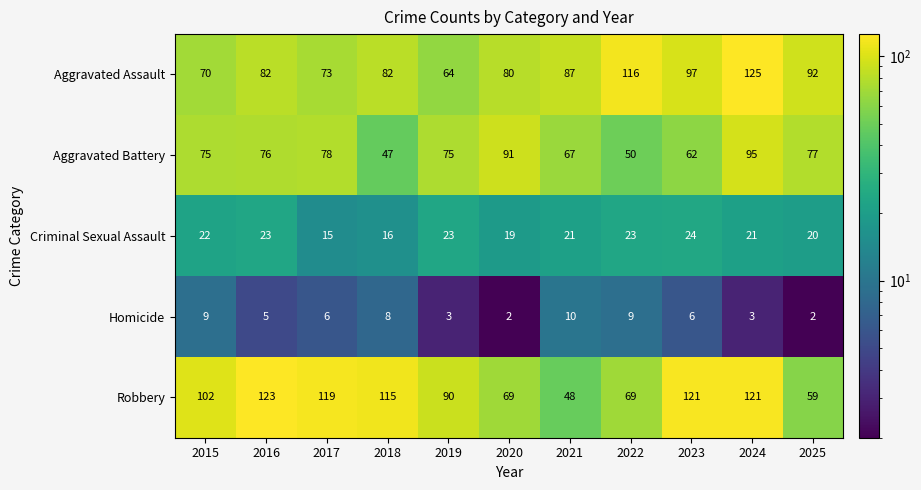

Count the number of categories in the chart.

11